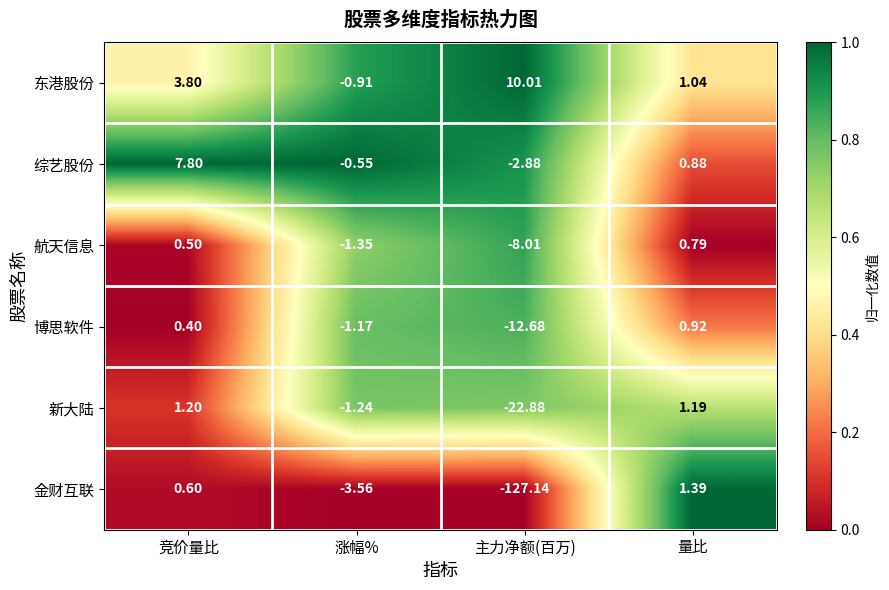

Which series changed the most between 竞价量比 and 主力净额(百万)?

金财互联